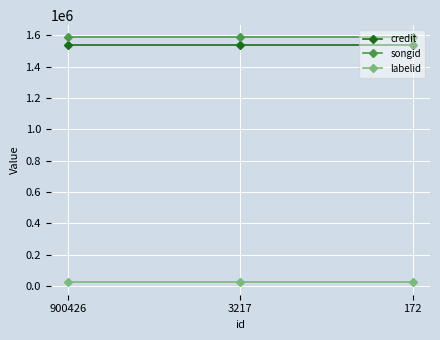

At how many categories does at least one series exceed 1322349?

3